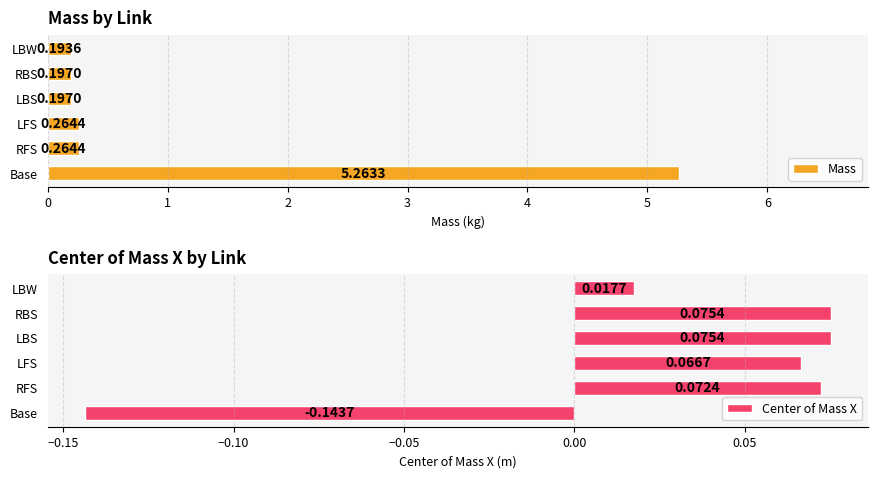

What is the difference between the maximum and minimum values in the Mass series?

5.1